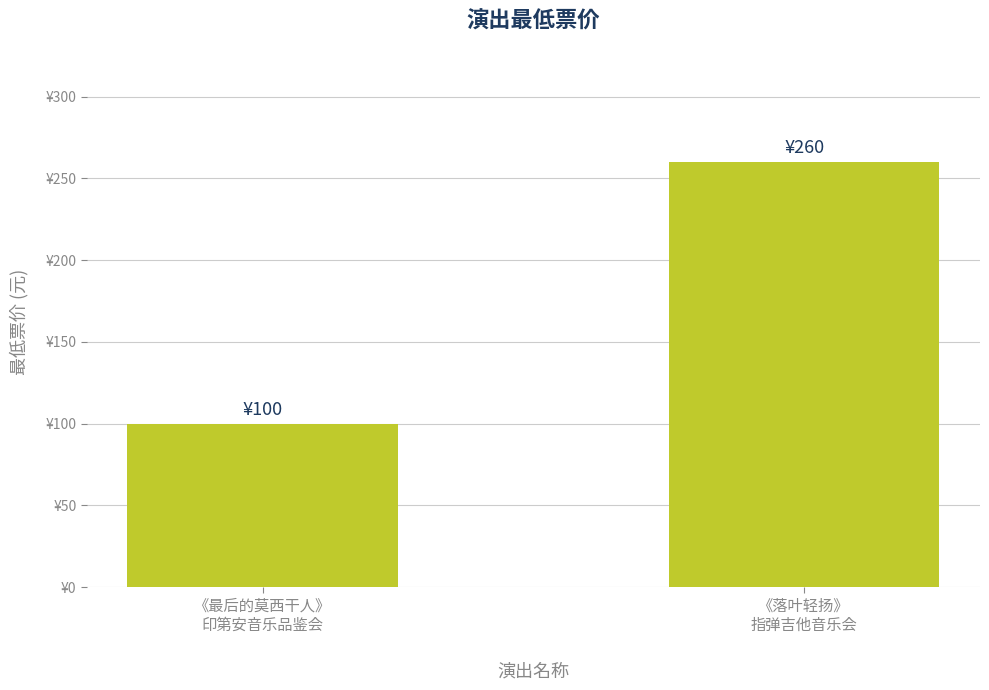

The chart shows a value of 150 at 《落叶轻扬》
指弹吉他音乐会. True or false?

False